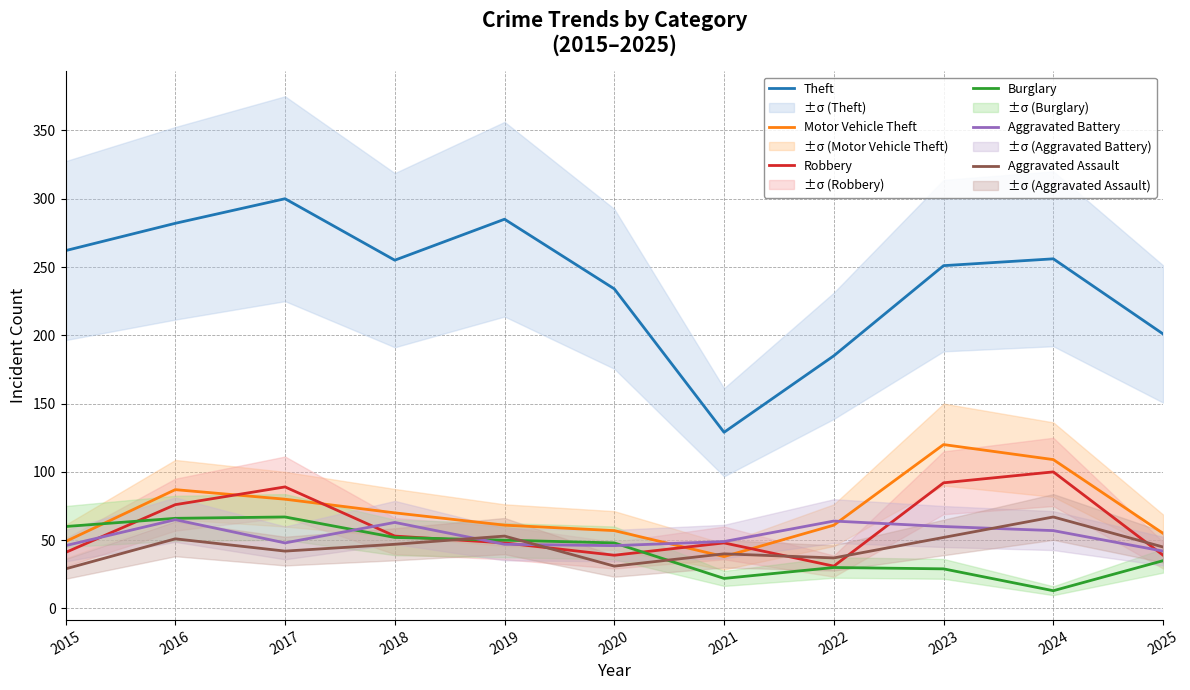

List the labels in order of Theft value, smallest first.

2021, 2022, 2025, 2020, 2023, 2018, 2024, 2015, 2016, 2019, 2017